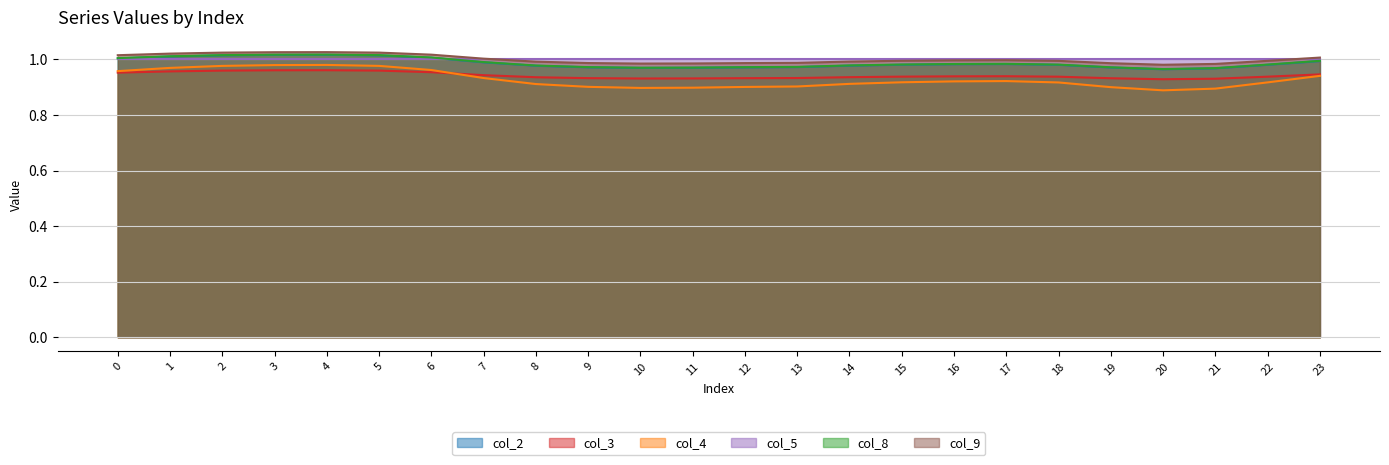

At how many categories does at least one series exceed 0?

24